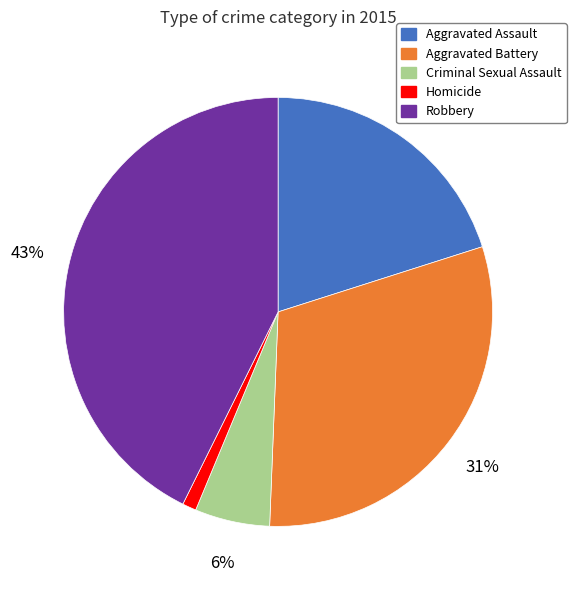

Which category has the biggest portion of the pie?

Robbery